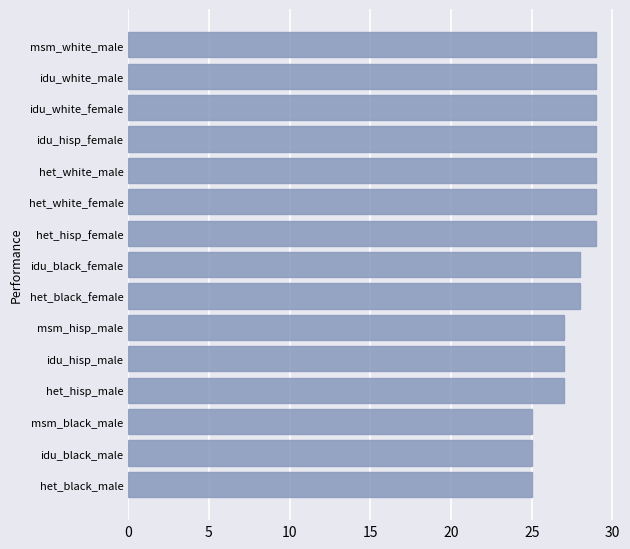

Is it true that the value at idu_black_female is 16?

False